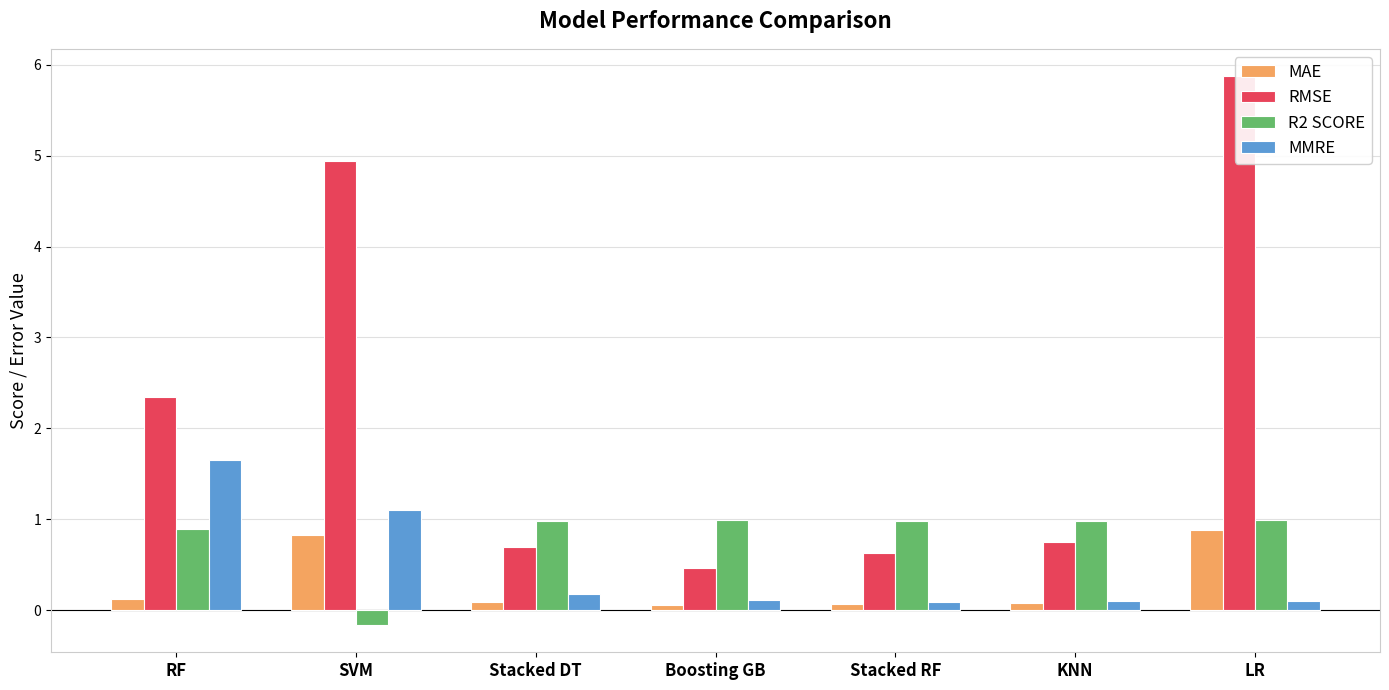

Reading left to right, list all the values displayed in this chart.

MAE: 0.1	0.8	0.1	0.1	0.1	0.1	0.9
RMSE: 2.3	4.9	0.7	0.5	0.6	0.8	5.9
R2 SCORE: 0.9	-0.2	1.0	1.0	1.0	1.0	1.0
MMRE: 1.6	1.1	0.2	0.1	0.1	0.1	0.1